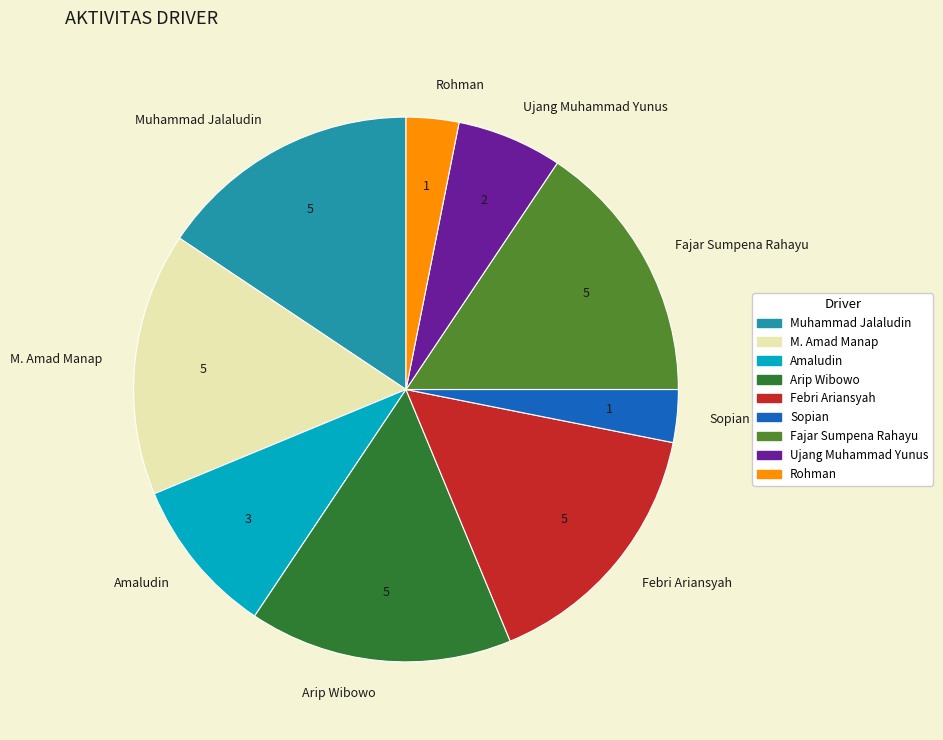

How many segments does this pie chart have?

9